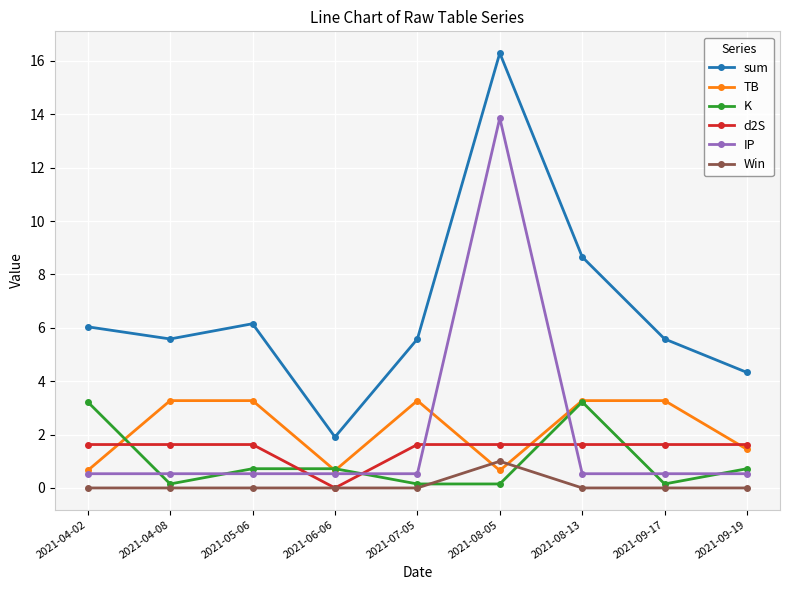

The value of sum at 2021-09-17 is 1.6. True or false?

False